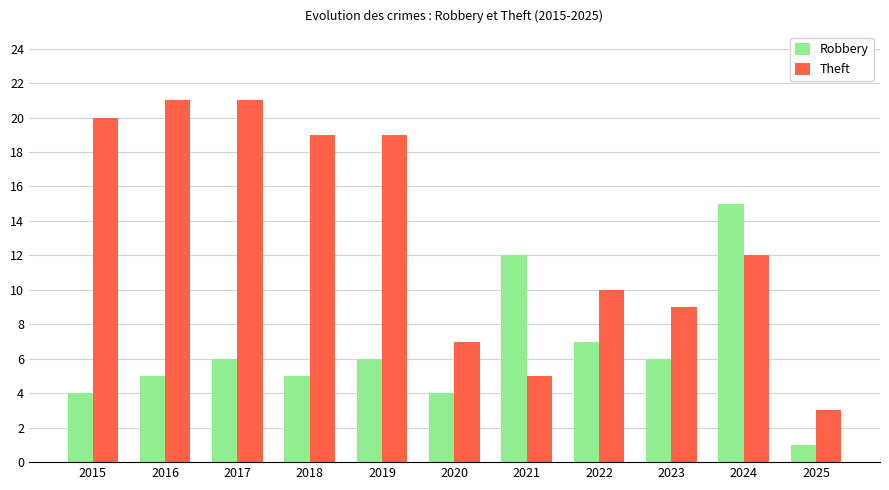

Reading right to left, what are all the values shown in this chart?

Robbery: 2025=1	2024=15	2023=6	2022=7	2021=12	2020=4	2019=6	2018=5	2017=6	2016=5	2015=4
Theft: 2025=3	2024=12	2023=9	2022=10	2021=5	2020=7	2019=19	2018=19	2017=21	2016=21	2015=20